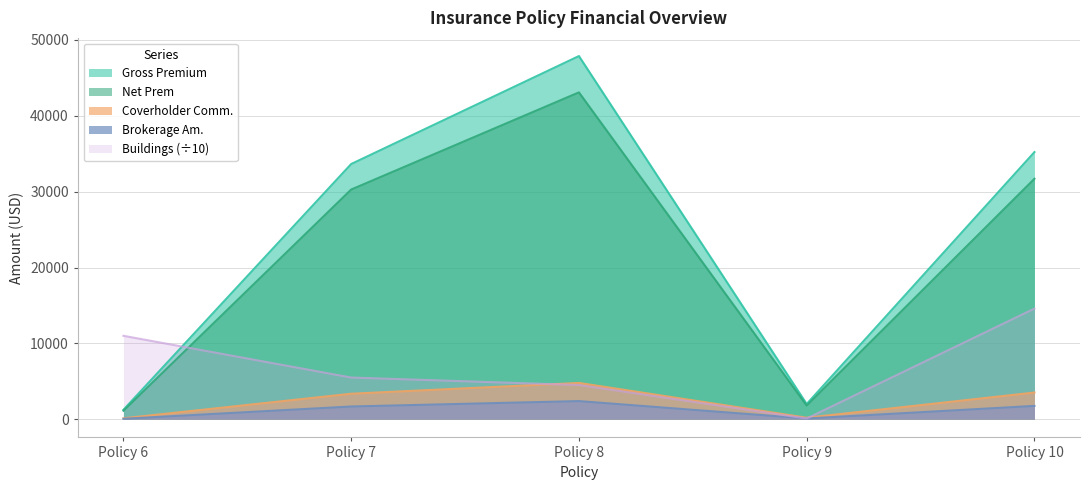

Which series has the largest total across all categories?

Gross Premium